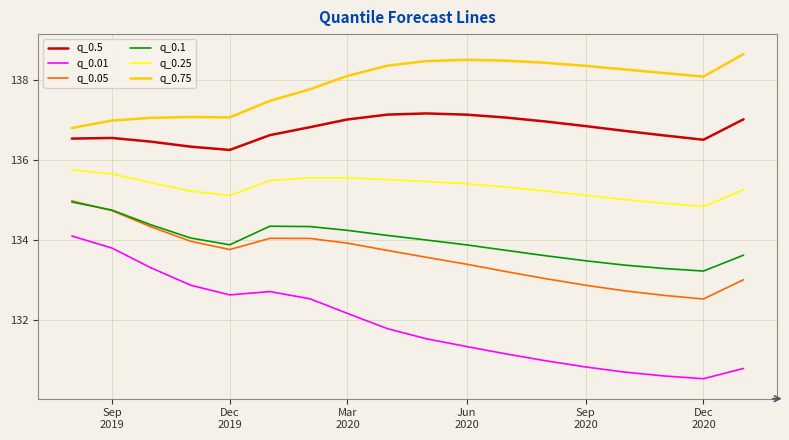

Which series has the largest total across all categories?

q_0.75